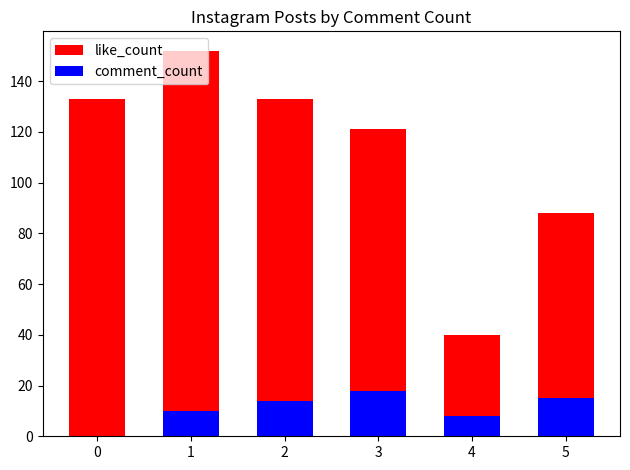

What is the sum of the comment_count values at 2 and 1?

24